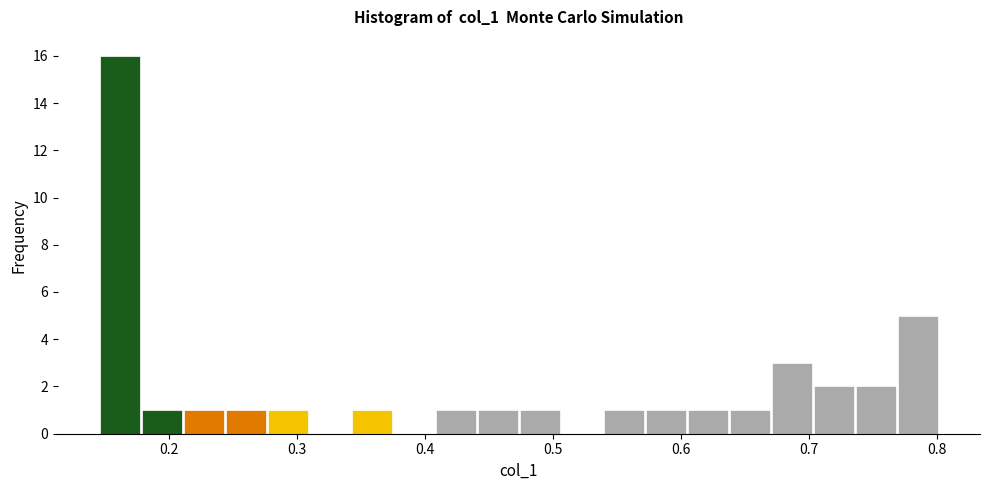

Around what value on the x-axis is the tallest bar? Give the approximate position of its centre, as read against the axis.

0.16